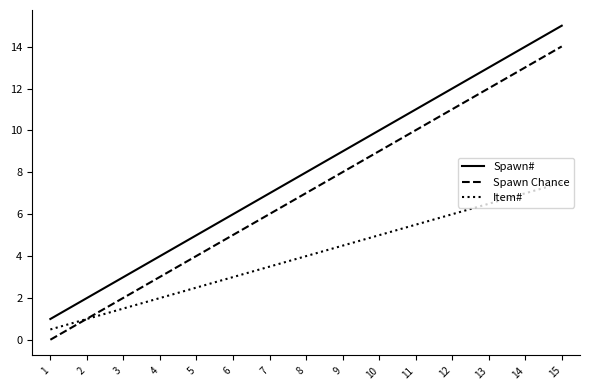

What is the highest value of the Spawn Chance series?

14.0